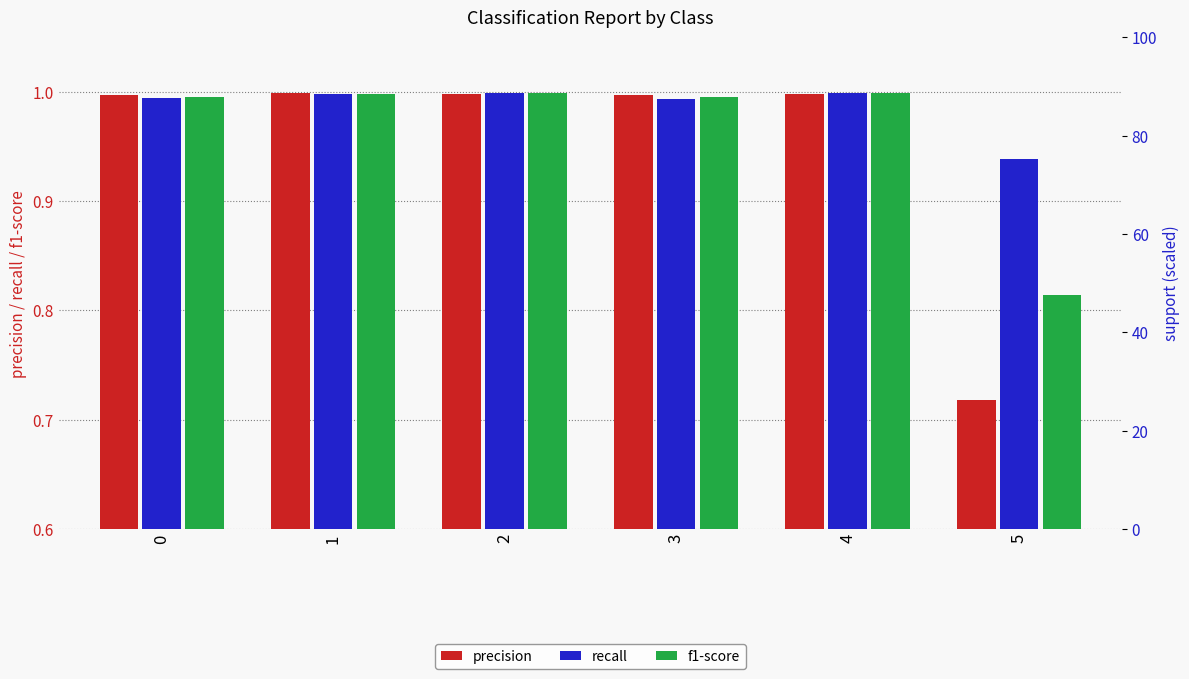

What is the greatest value displayed?

1.0